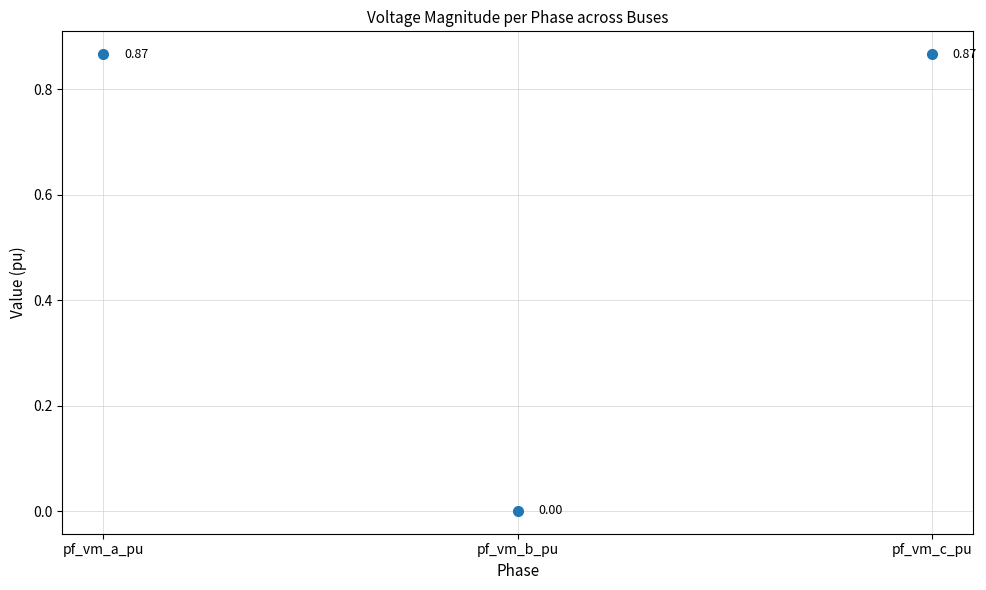

Rank the series at 13 from lowest to highest value.

pf_vm_b_pu, pf_vm_a_pu, pf_vm_c_pu